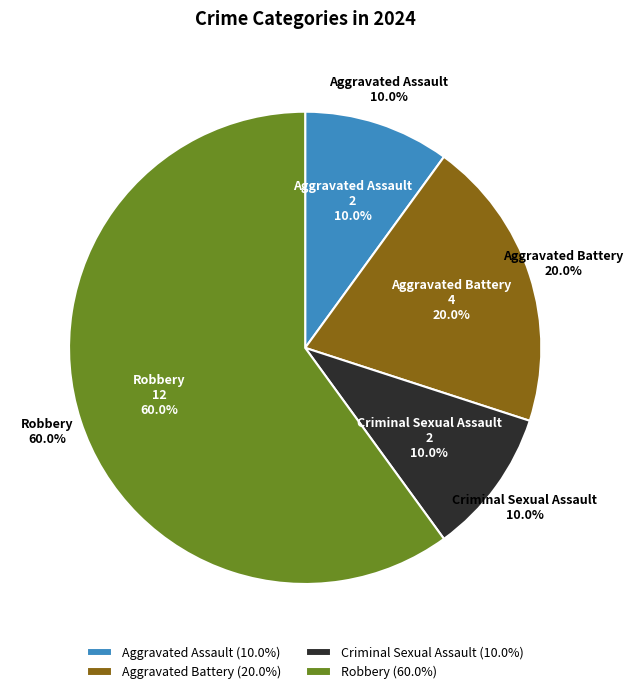

To the nearest percent, what portion does Robbery represent?

60%